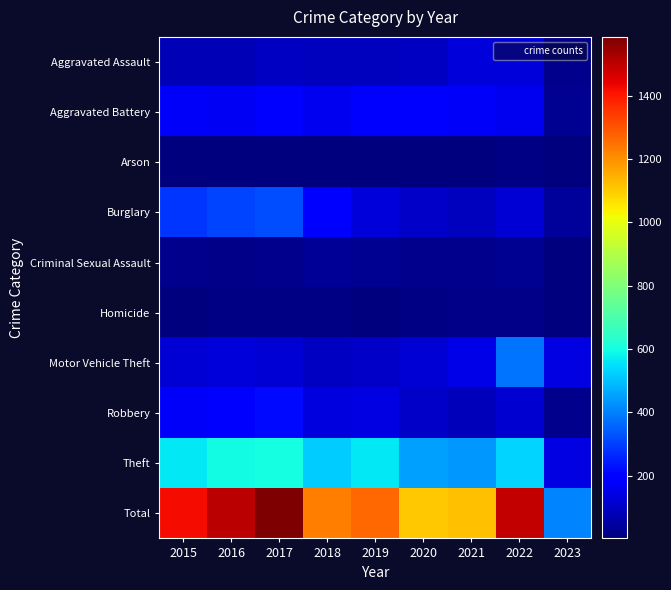

Reading left to right, what are all the values shown in this chart?

Aggravated Assault: 2015=79	2016=79	2017=99	2018=93	2019=91	2020=99	2021=131	2022=128	2023=25
Aggravated Battery: 2015=169	2016=164	2017=194	2018=160	2019=193	2020=186	2021=175	2022=158	2023=30
Arson: 2015=8	2016=3	2017=4	2018=6	2019=4	2020=5	2021=3	2022=9	2023=2
Burglary: 2015=286	2016=307	2017=318	2018=176	2019=127	2020=104	2021=92	2022=120	2023=40
Criminal Sexual Assault: 2015=21	2016=20	2017=23	2018=33	2019=31	2020=24	2021=25	2022=30	2023=5
Homicide: 2015=7	2016=10	2017=13	2018=12	2019=8	2020=9	2021=19	2022=15	2023=2
Motor Vehicle Theft: 2015=121	2016=128	2017=122	2018=96	2019=107	2020=123	2021=148	2022=384	2023=142
Robbery: 2015=172	2016=196	2017=213	2018=132	2019=143	2020=102	2021=88	2022=118	2023=25
Theft: 2015=561	2016=594	2017=599	2018=521	2019=563	2020=452	2021=435	2022=528	2023=139
Total: 2015=1424	2016=1501	2017=1585	2018=1229	2019=1267	2020=1104	2021=1116	2022=1490	2023=410